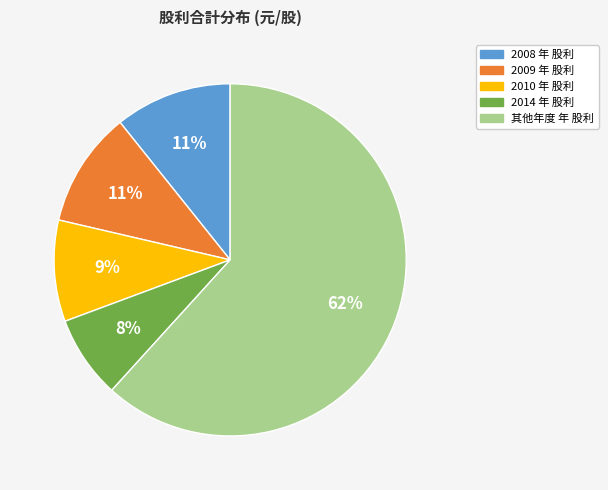

To the nearest percent, what is the average slice percentage?

20%